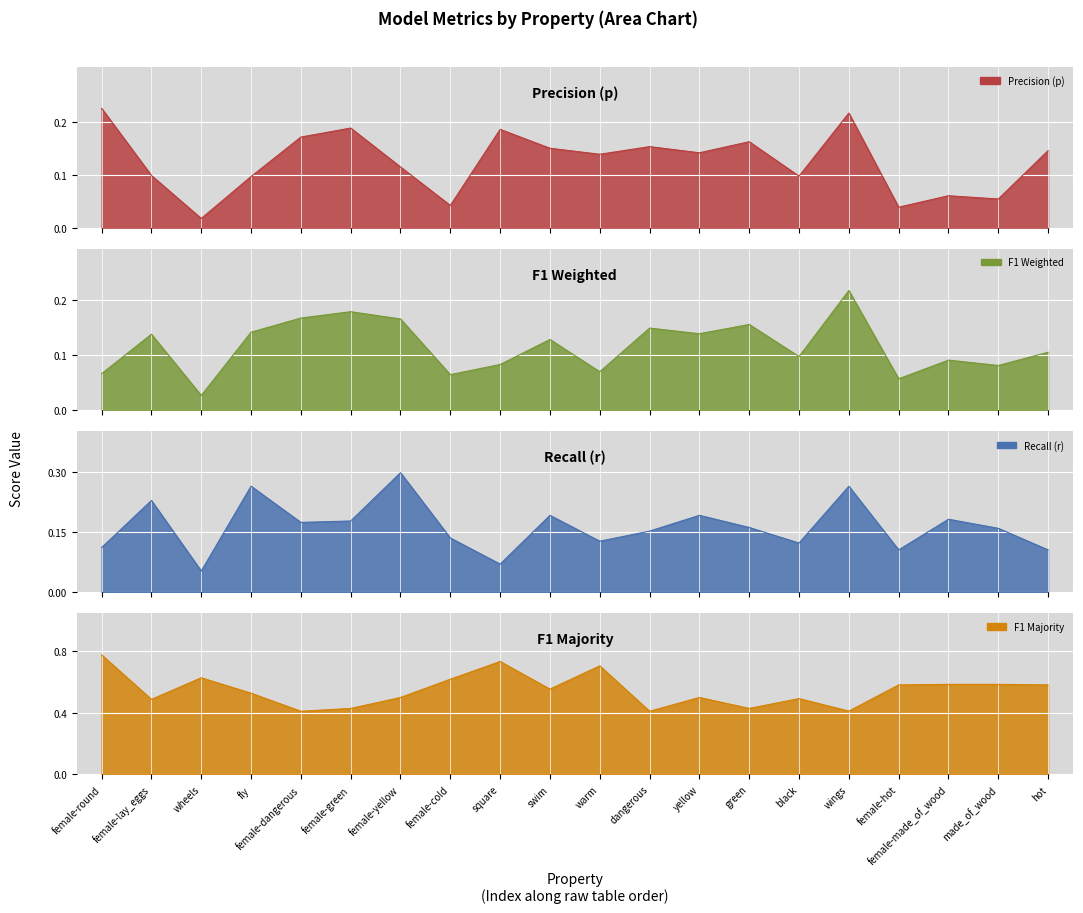

What is the value of the f1_majority point at the 1st from the left?

0.8